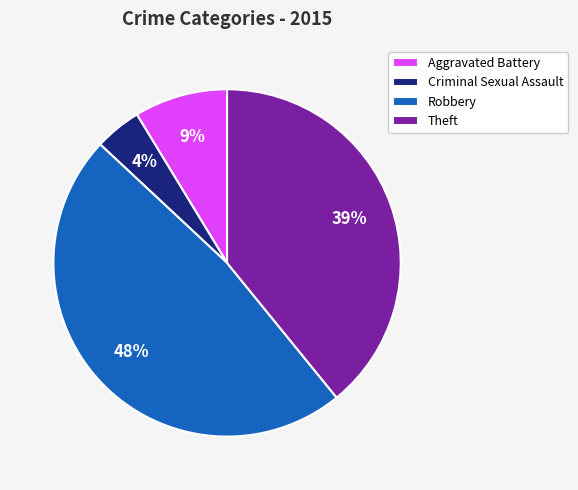

Is it true that Robbery is 39% of the pie?

False